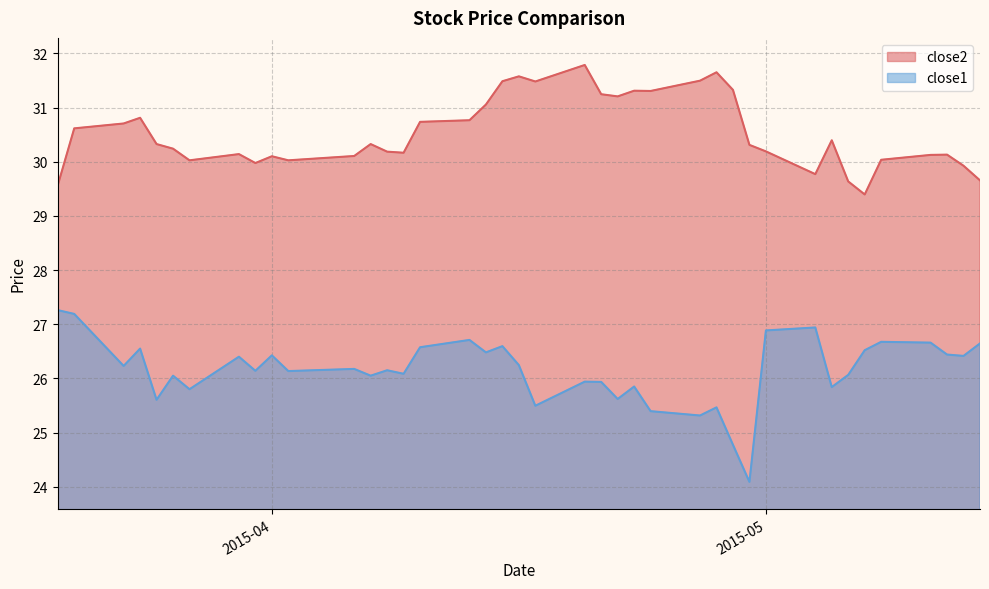

In close2, how many points are higher than both neighbors (excluding endpoints)?

10